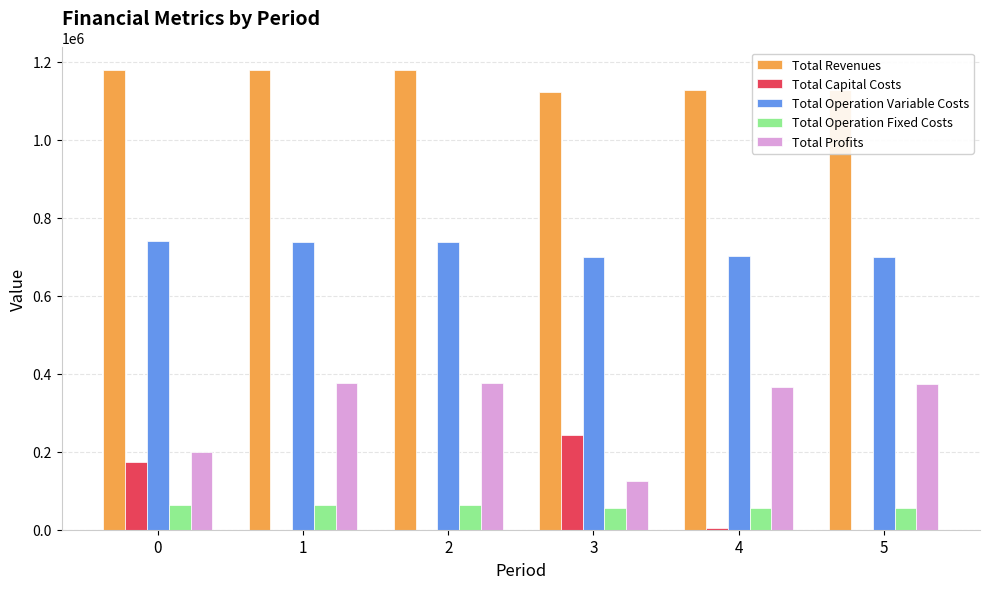

What is the average value of the Total Capital Costs series?

70240.0